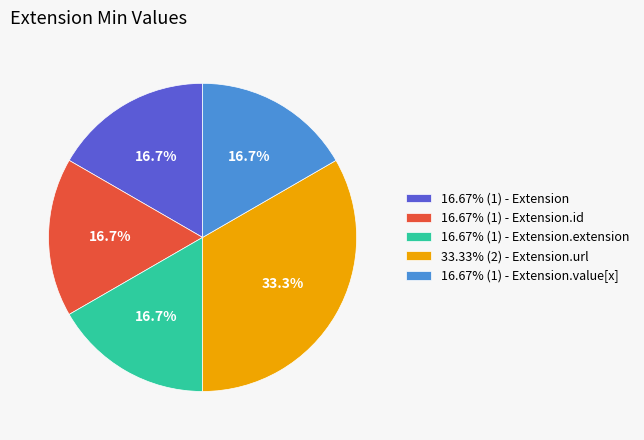

Approximately how many times larger is the value at 16.67% (1) - Extension.extension compared to 16.67% (1) - Extension?

1.0